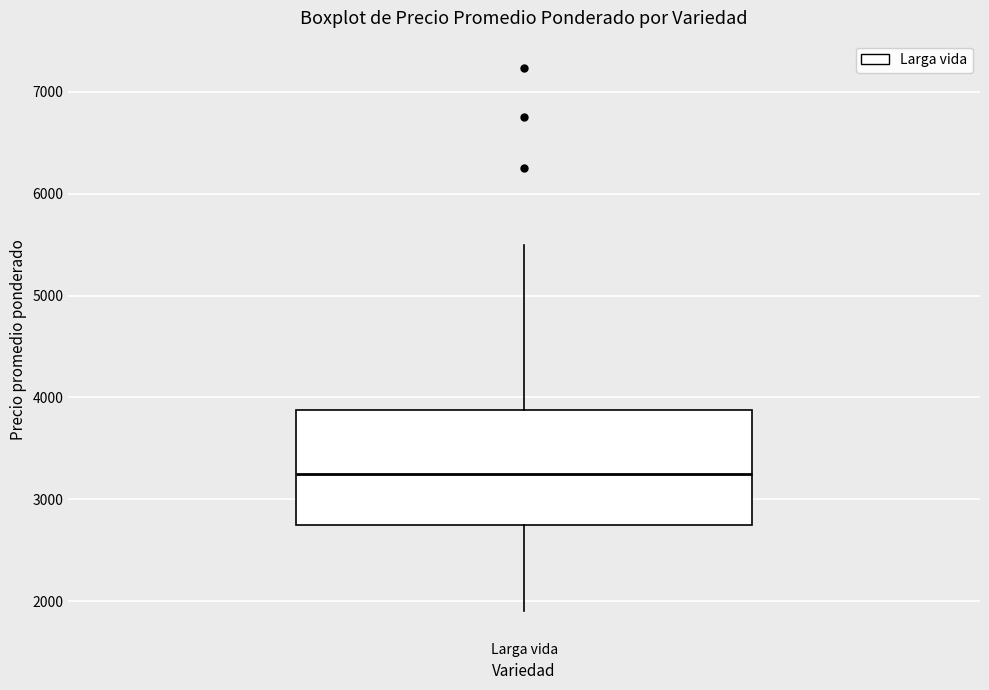

Transcribe this box plot: give where the median line is, the range the box spans, and where the two whiskers end, as read against the y-axis. The values are not printed on the chart, so give them approximately, as read against the axis.

median 3300, box 2800 to 3900, whiskers 1900 to 5500